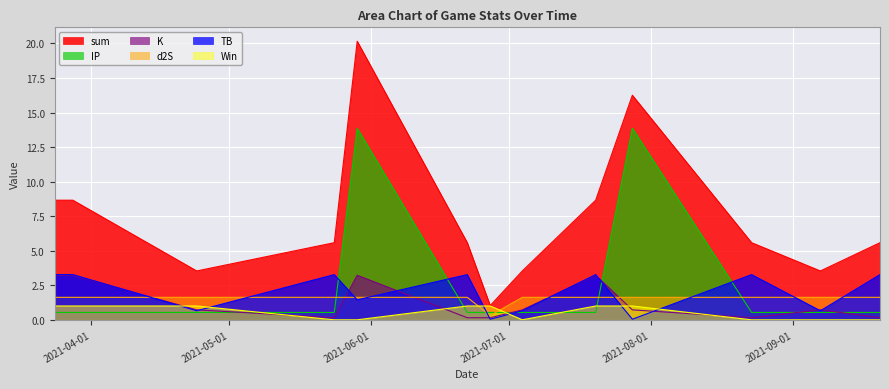

Rank the categories by sum value from highest to lowest.

2021-05-29, 2021-07-28, 2021-03-24, 2021-03-28, 2021-07-20, 2021-05-24, 2021-06-22, 2021-08-23, 2021-09-20, 2021-04-24, 2021-07-04, 2021-09-07, 2021-06-27